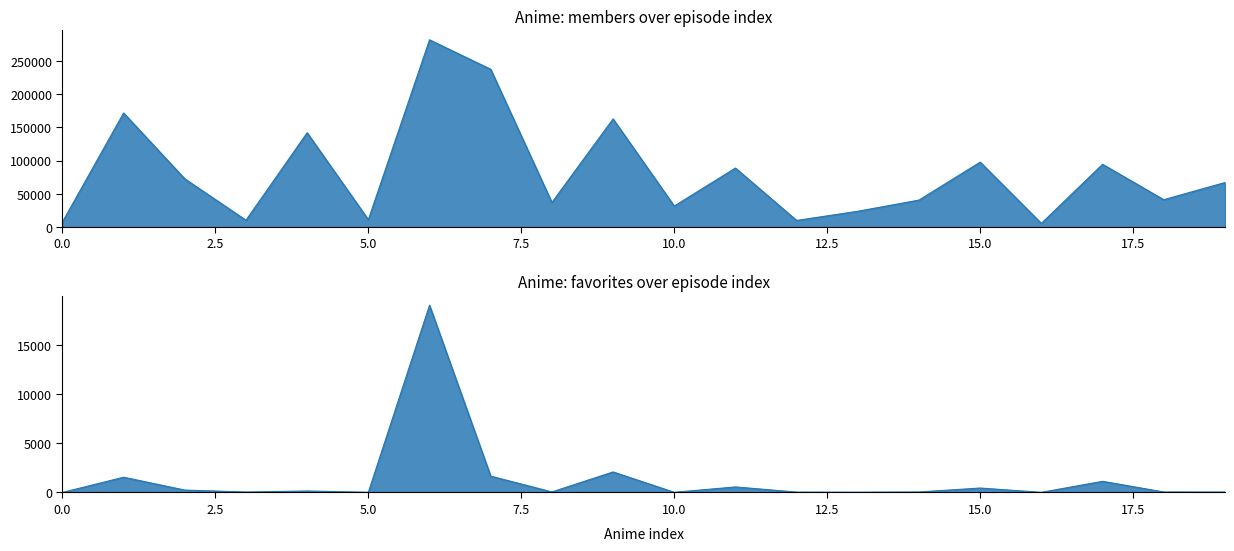

What is the sum of all members values?

1635025